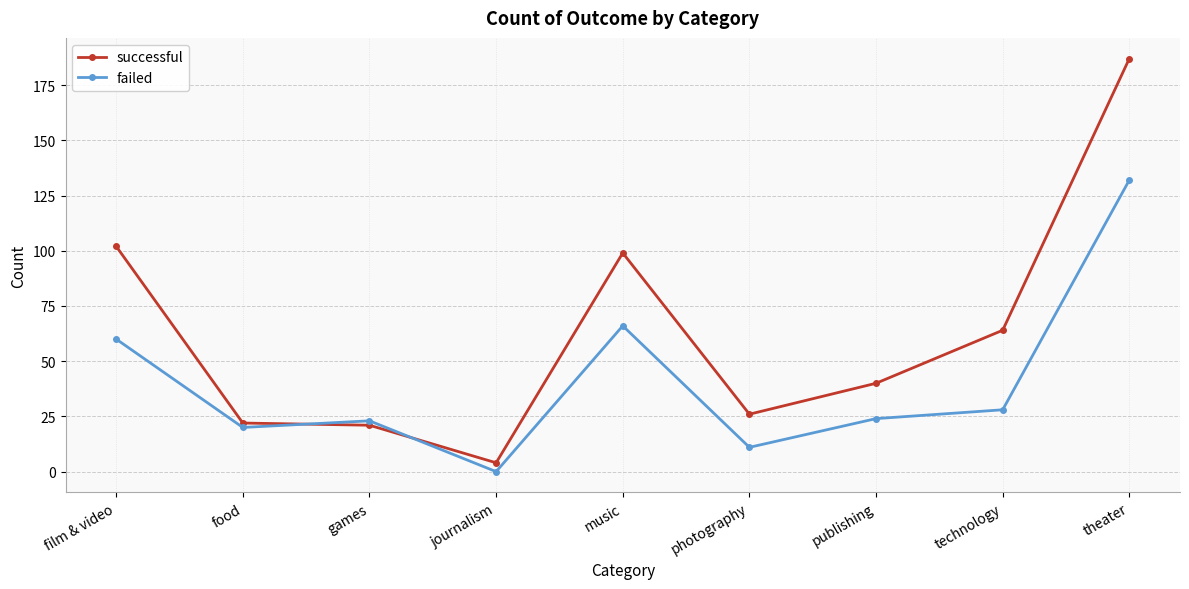

True or false: failed and successful intersect in this chart.

True